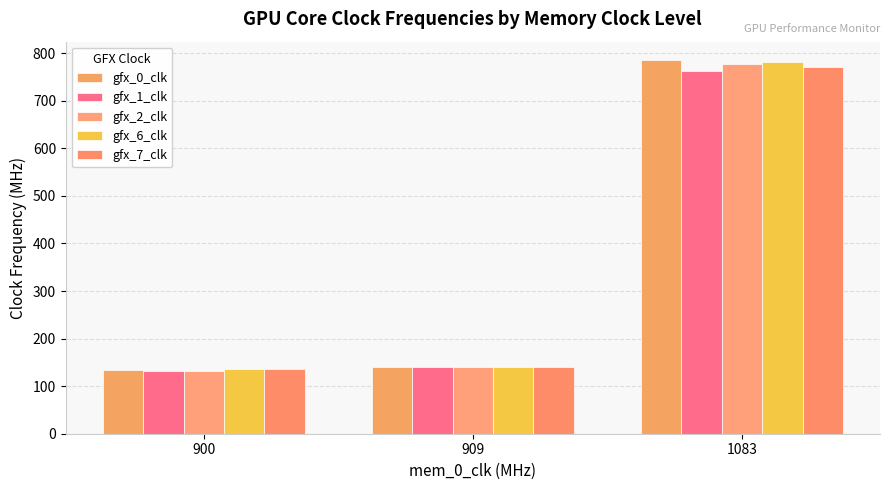

Is the value of gfx_2_clk at 900 greater than the value of gfx_7_clk at 909?

No